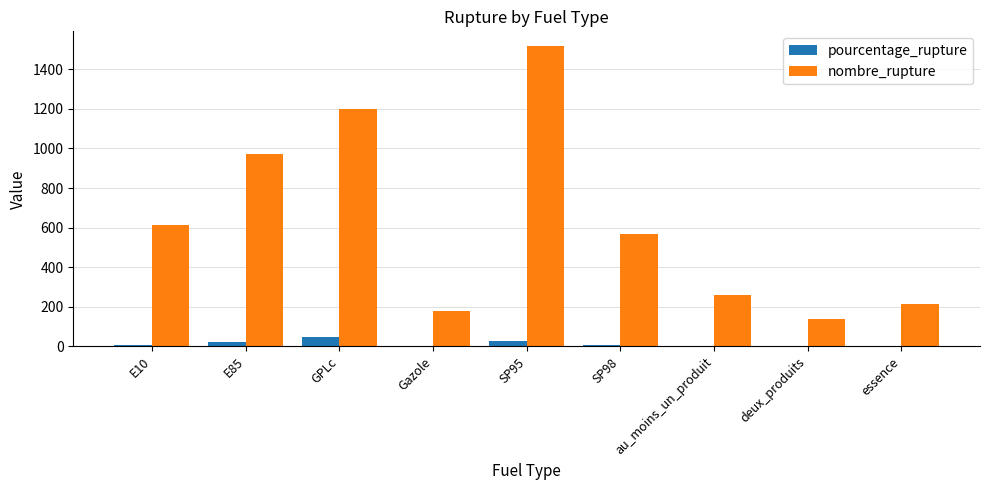

How many categories are shown in the chart?

9